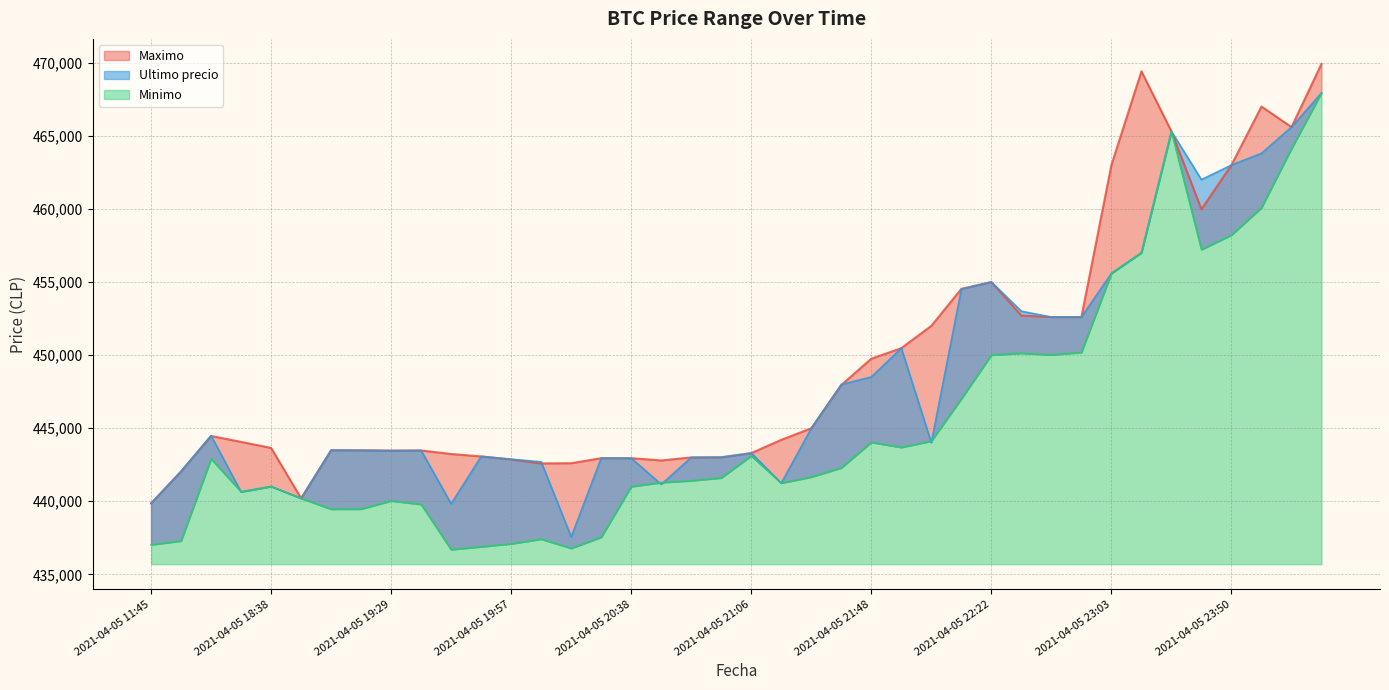

Is it true that Minimo equals 465300 at 2021-04-05 23:26?

True